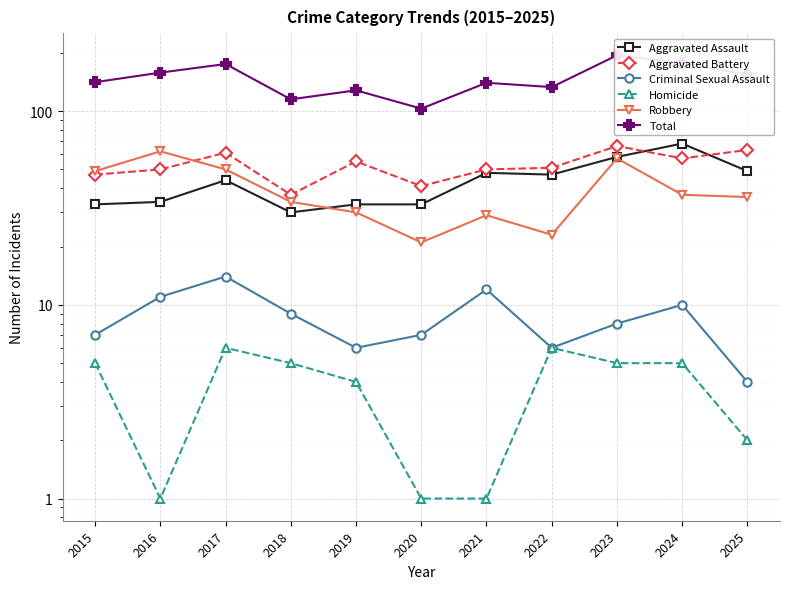

What is the sum of the Aggravated Battery values at 2025 and 2015?

110